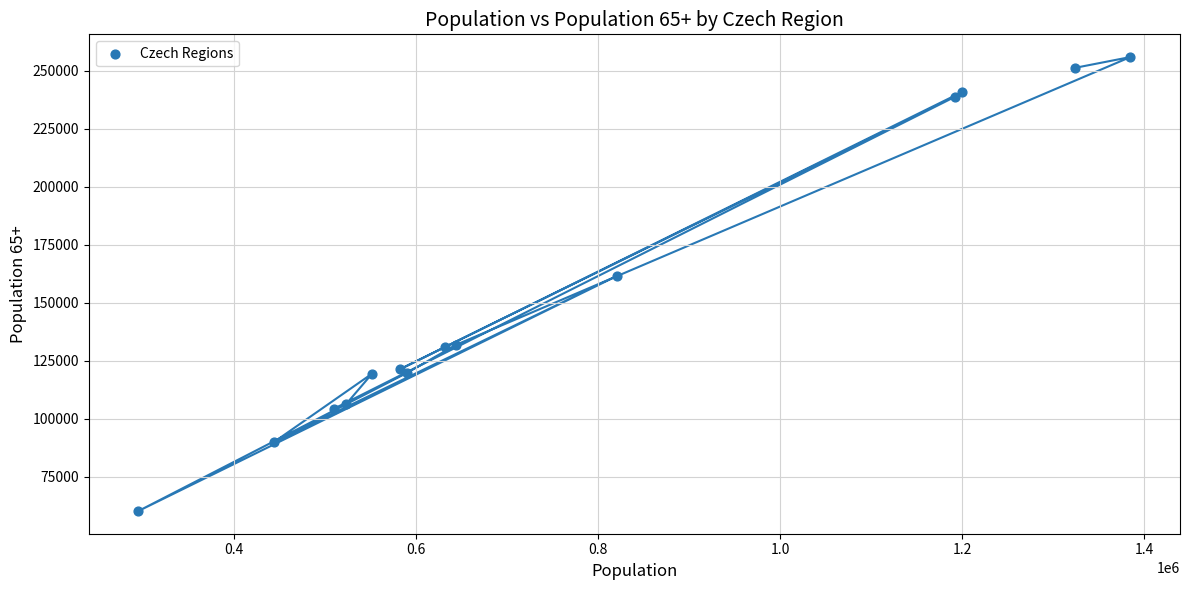

What Y value in the scatter plot is closest to 158001?

161527